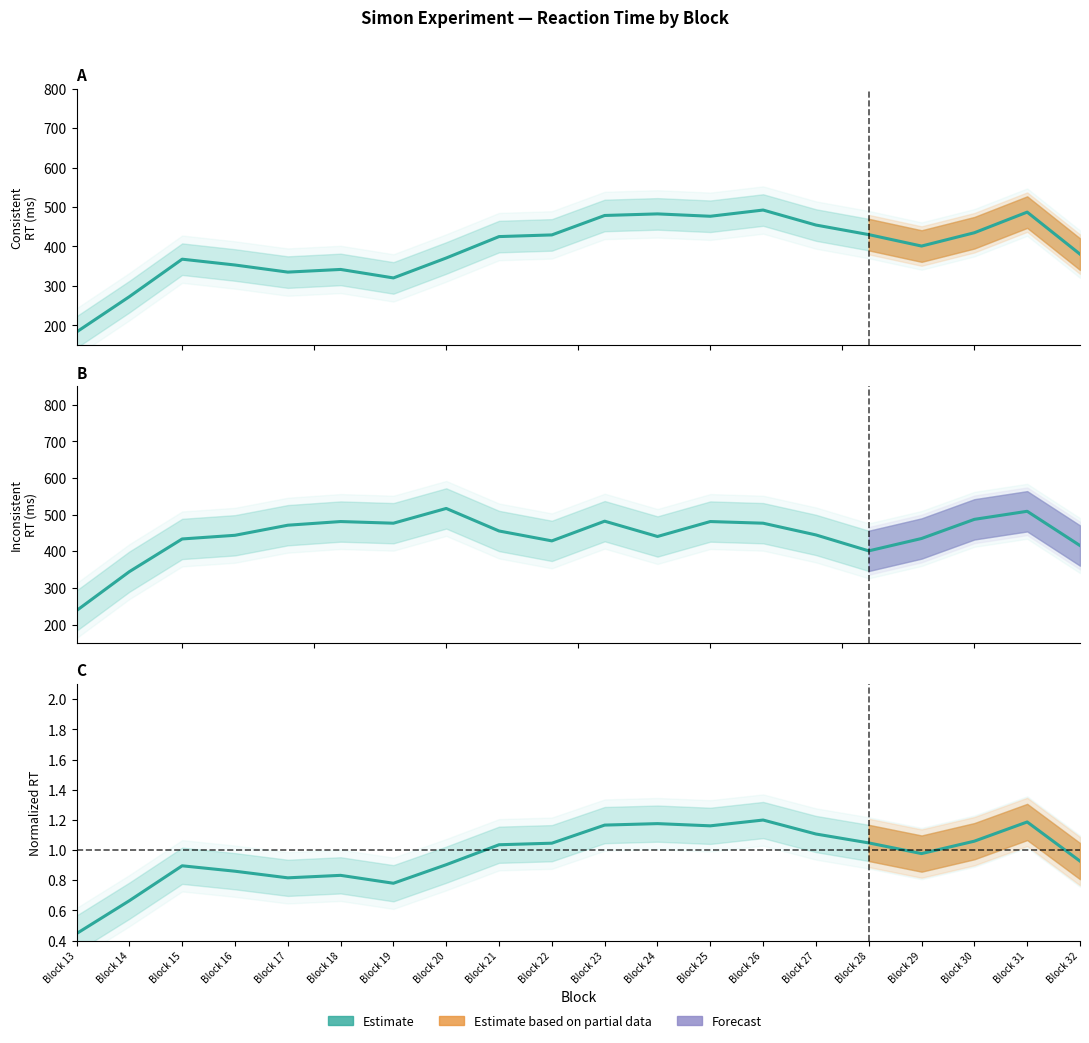

The Correct RT (normalized) series shows 1.3 at Block 32. True or false?

False